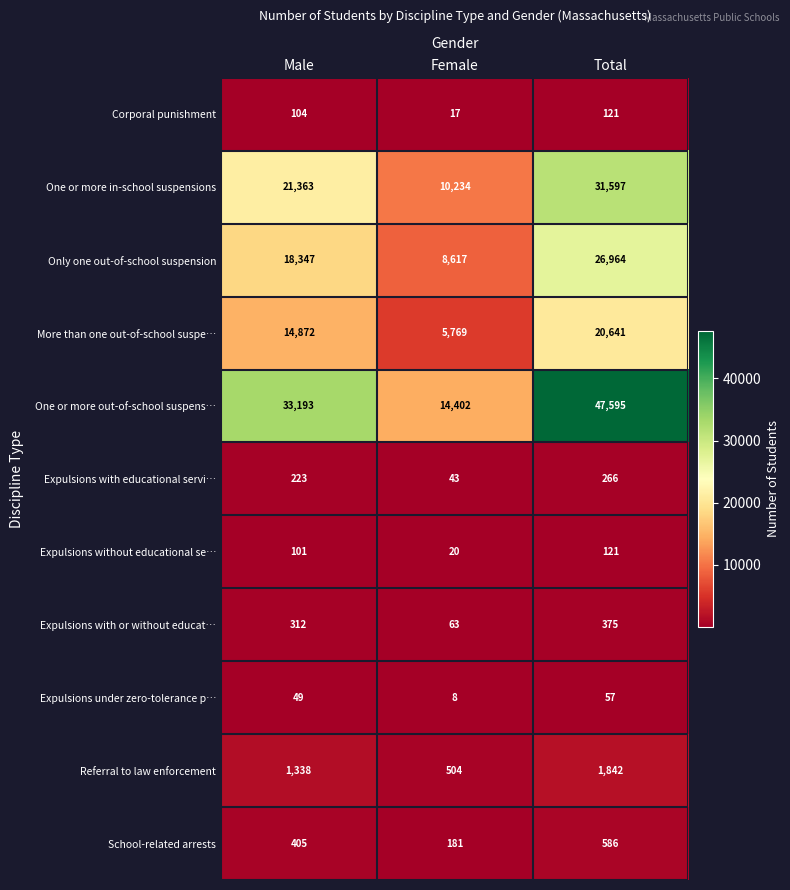

How many distinct data groups are displayed?

11